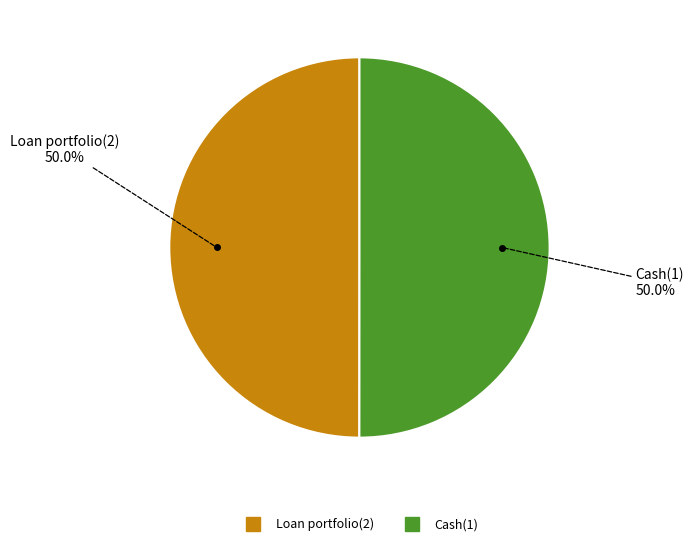

Is the sum of Loan portfolio(2) and Cash(1) greater than half?

Yes